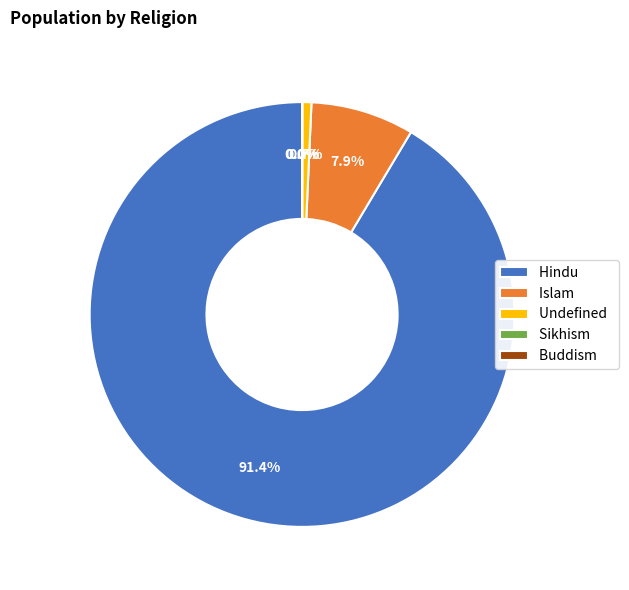

Which slice is the largest?

Hindu